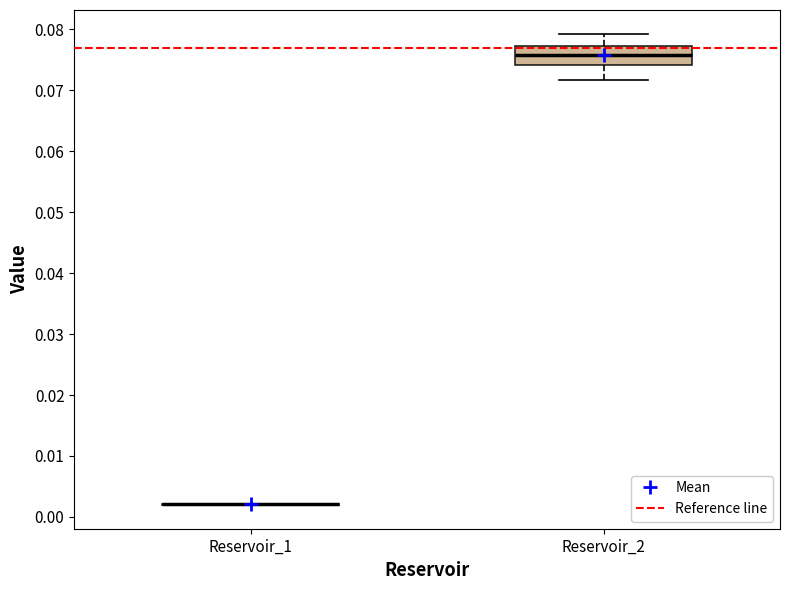

Comparing the boxes themselves (not the whiskers), which one is the tallest?

Reservoir_2